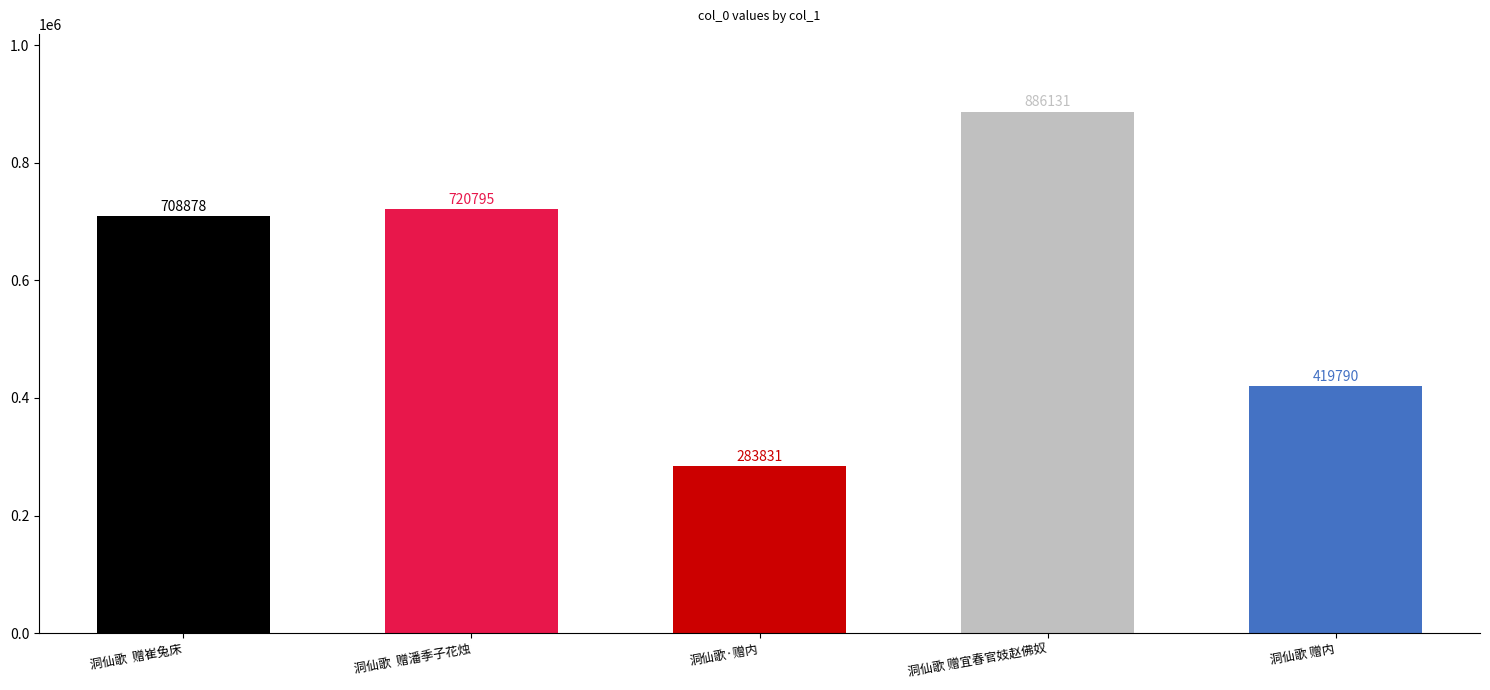

The value at 洞仙歌  赠崔兔床 is 1271707. True or false?

False